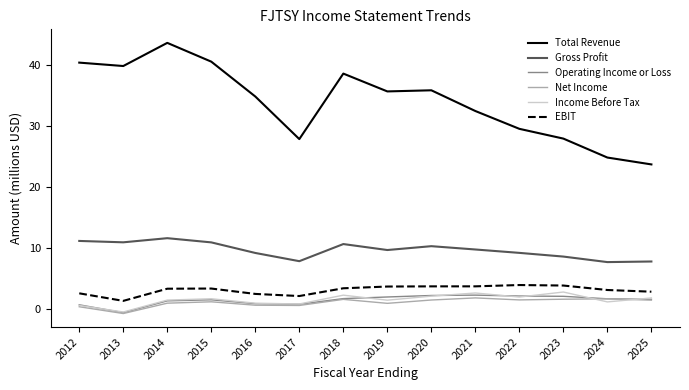

Which series has the largest range (max minus min)?

Total Revenue